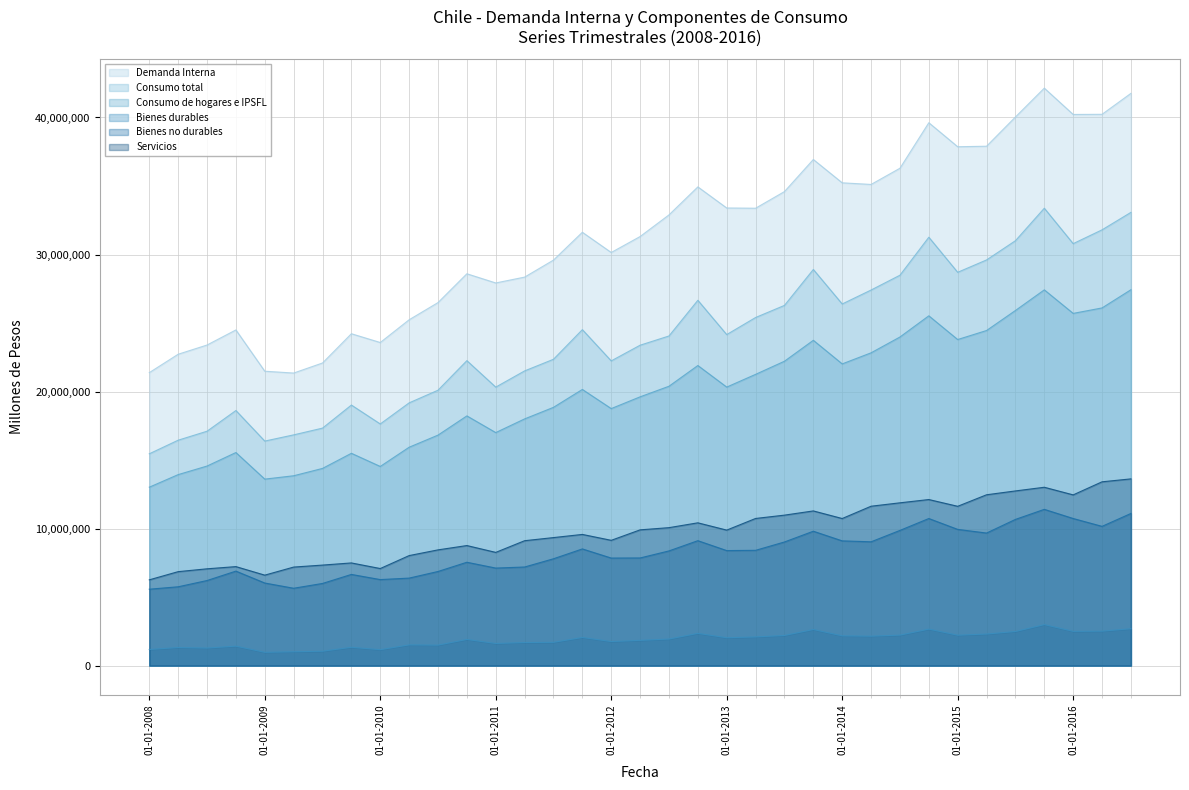

Is it true that Servicios equals 13629725 at 01-07-2016?

True